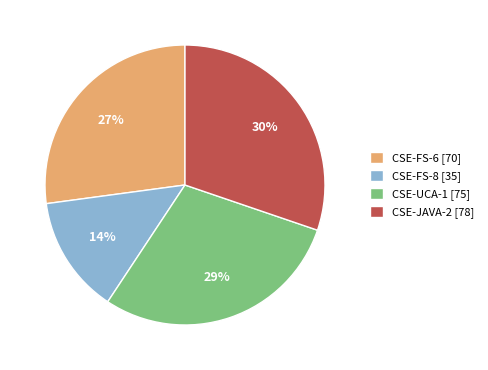

Is it true that CSE-FS-6 is 27% of the pie?

True